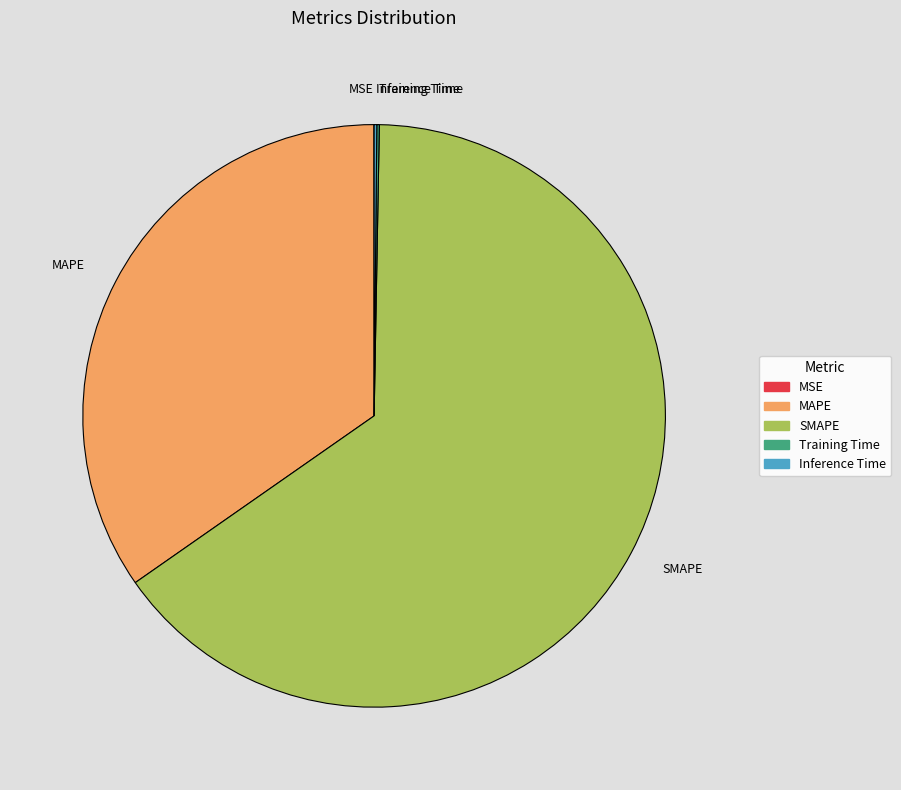

Which slice is the largest?

SMAPE